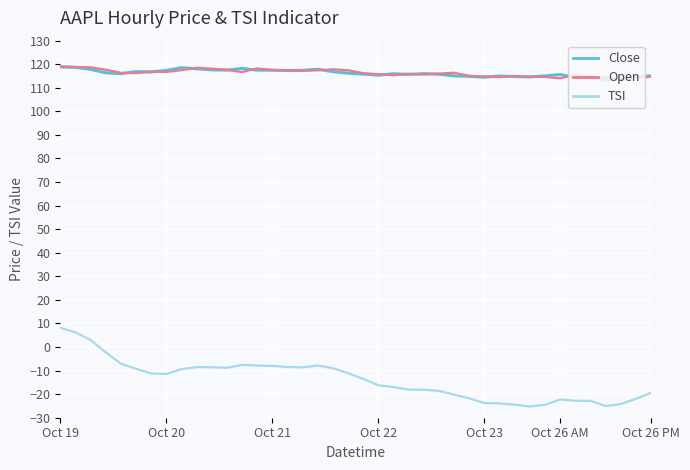

Which series has the widest spread of values?

TSI